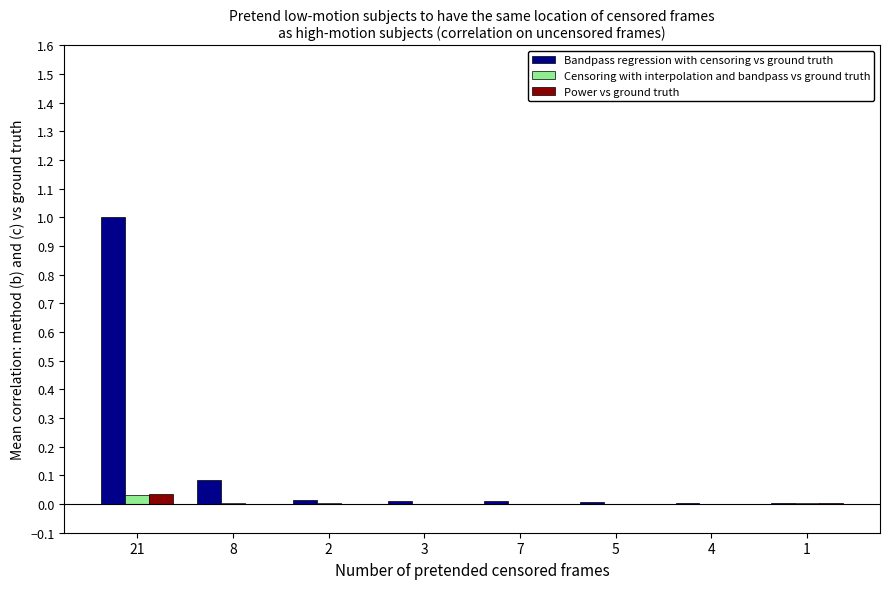

Between 21 and 5, which series saw the biggest shift?

Bandpass regression with censoring vs ground truth